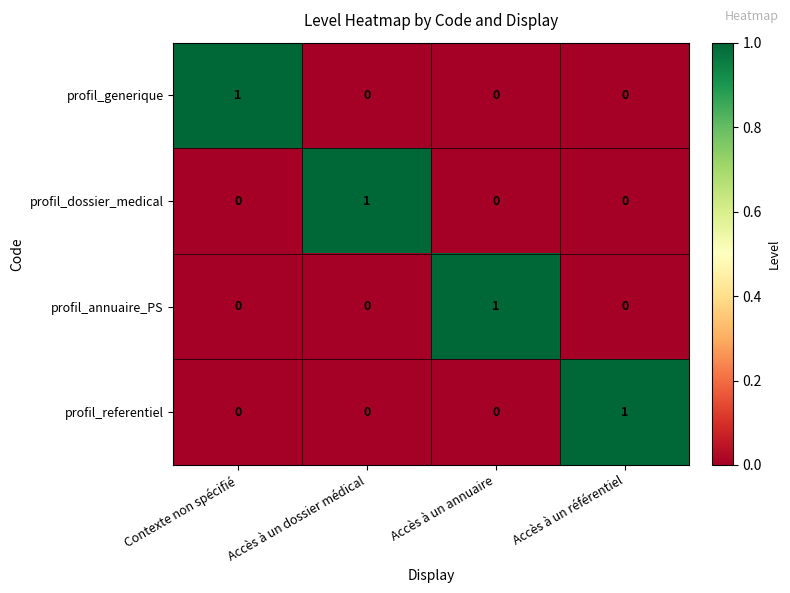

The profil_annuaire_PS series shows 0 at Accès à un dossier médical. True or false?

True